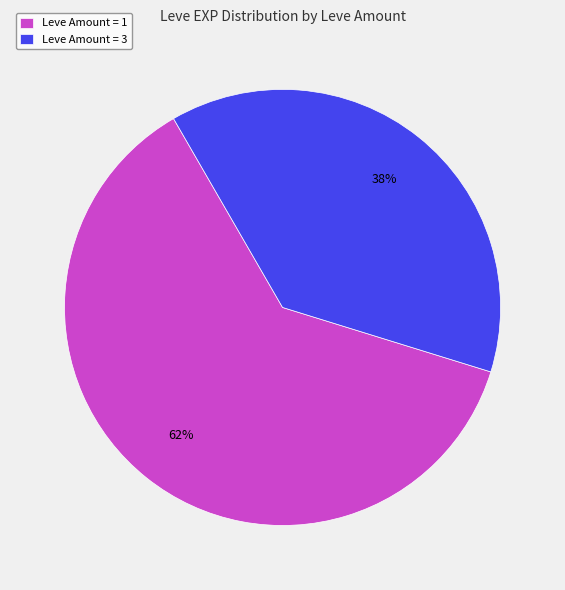

True or false: Leve Amount = 3 accounts for 38% of the total.

True